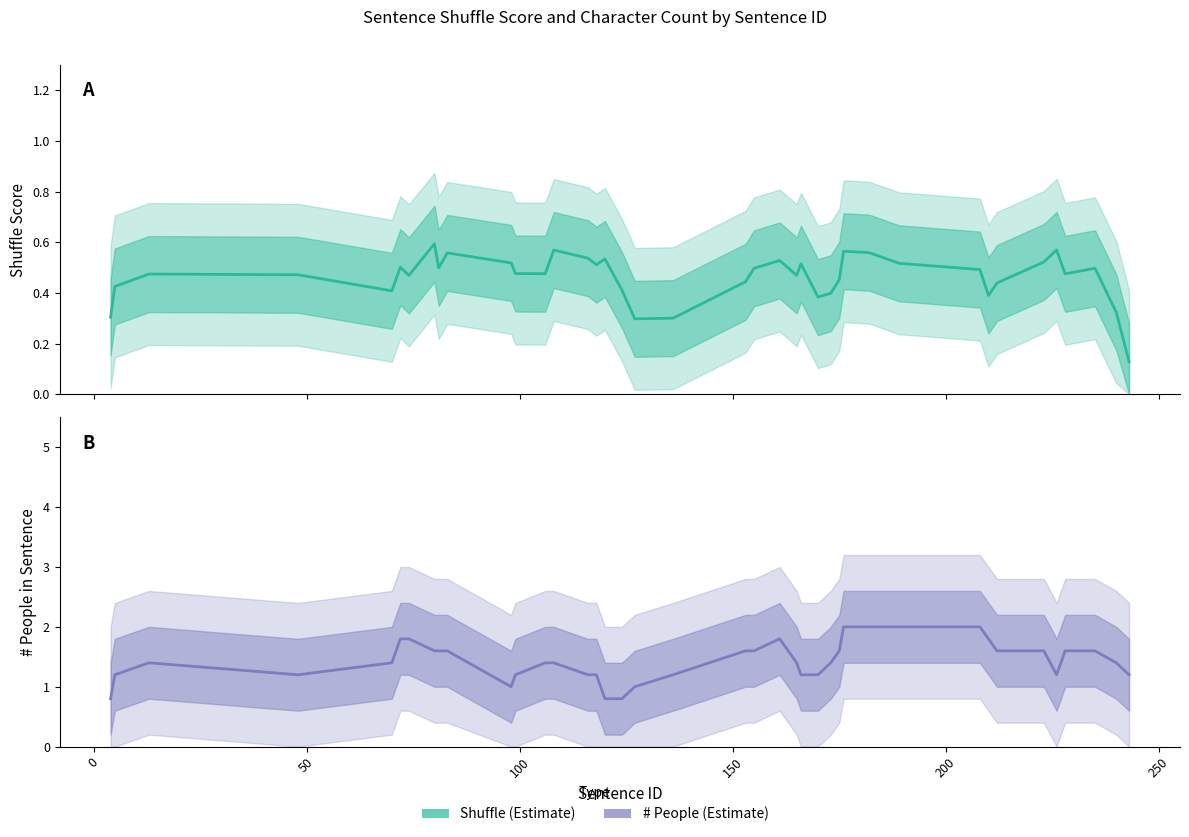

Does the chart display data point markers on the line(s)?

No